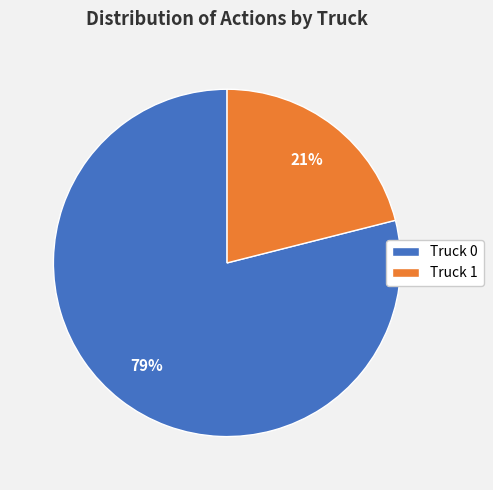

To the nearest percent, what is the difference between the Truck 1 and Truck 0 slice percentages?

58%